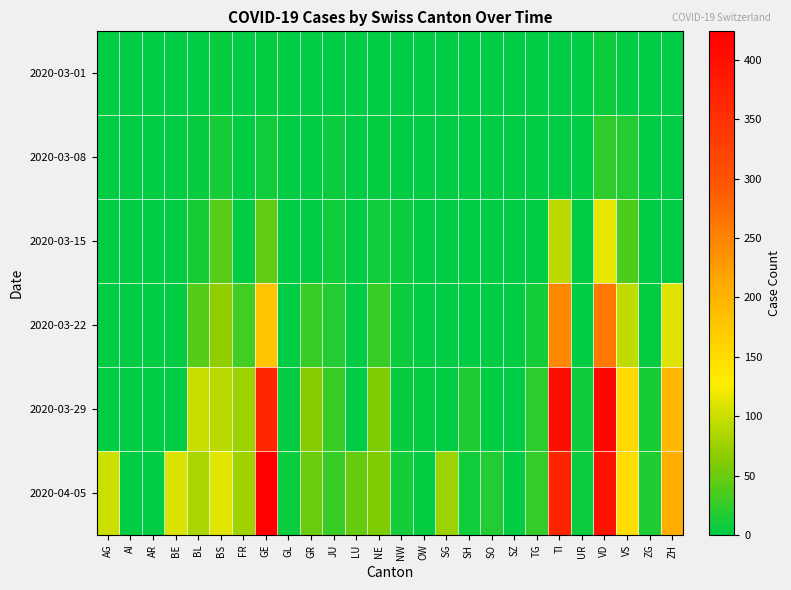

At how many categories does at least one series exceed 76?

10